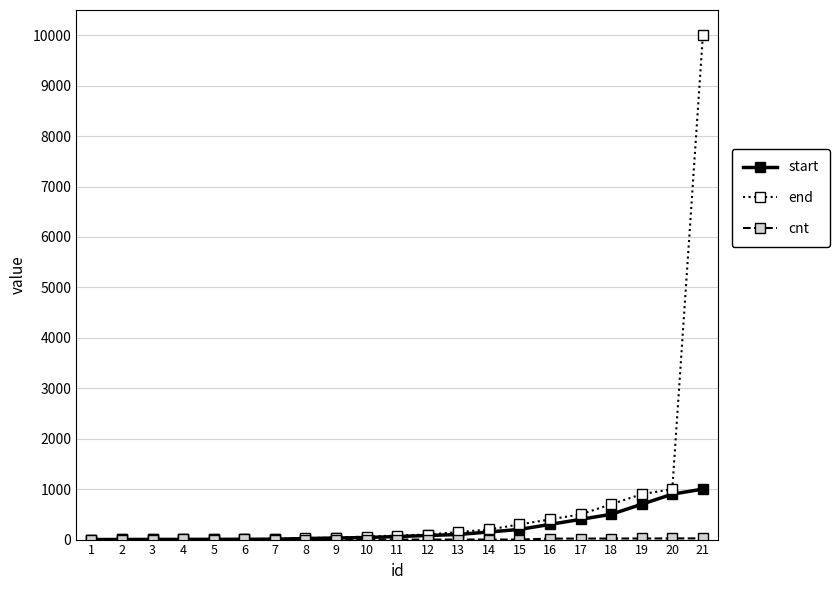

Which series has the widest spread of values?

end